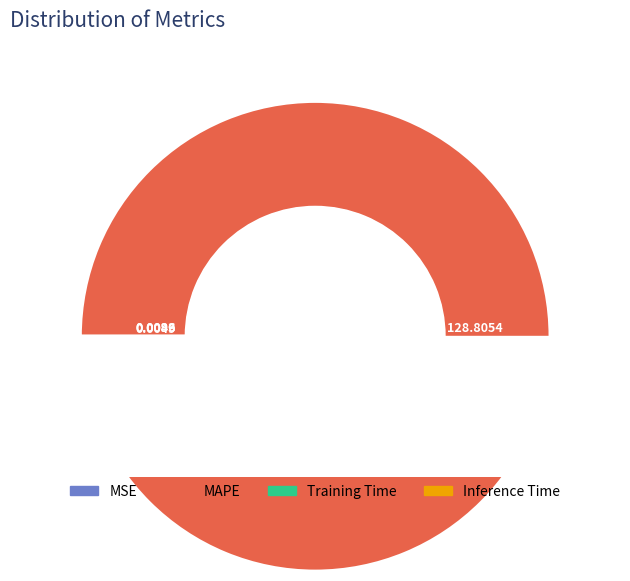

What is the change in value from MSE to MAPE?

+128.8